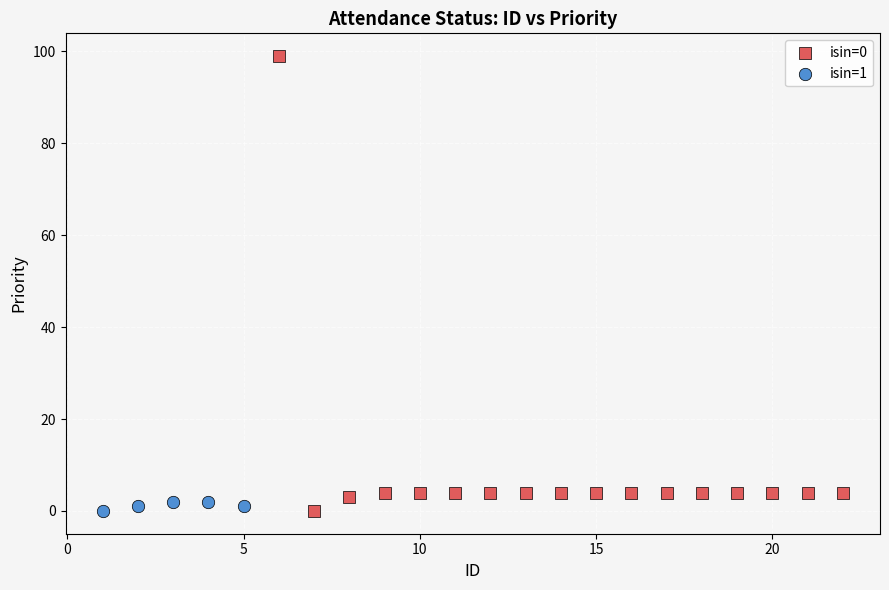

Which series contains the highest Y value?

isin=0